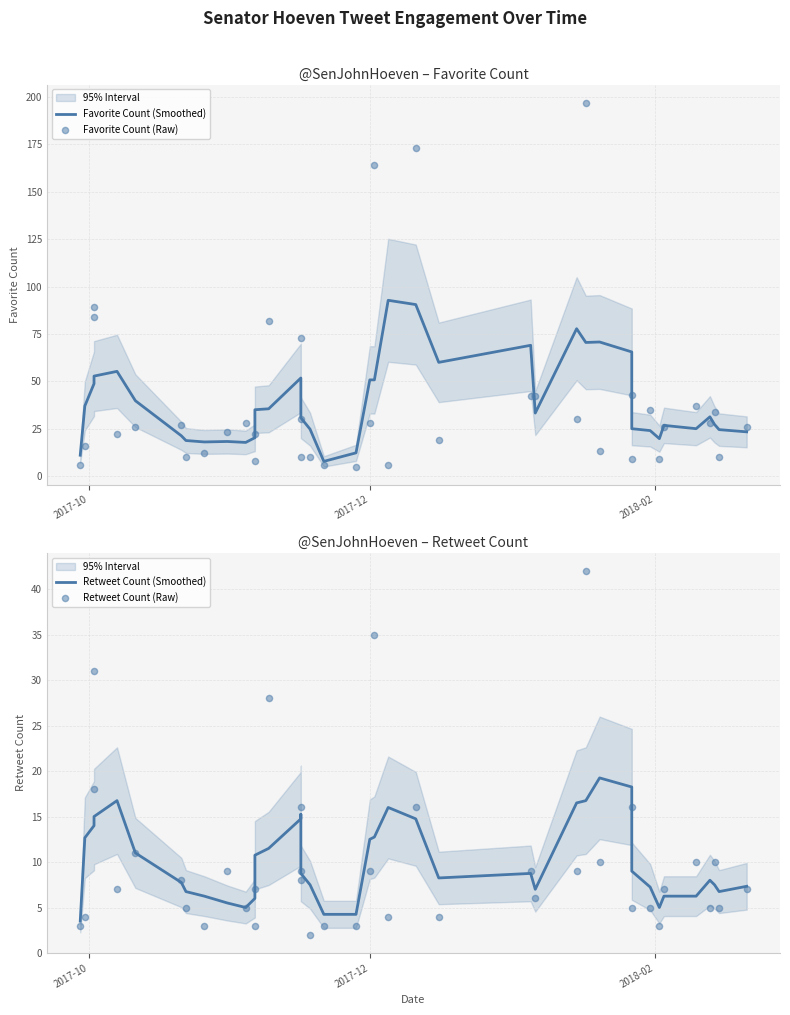

At how many categories does at least one series exceed 57?

13